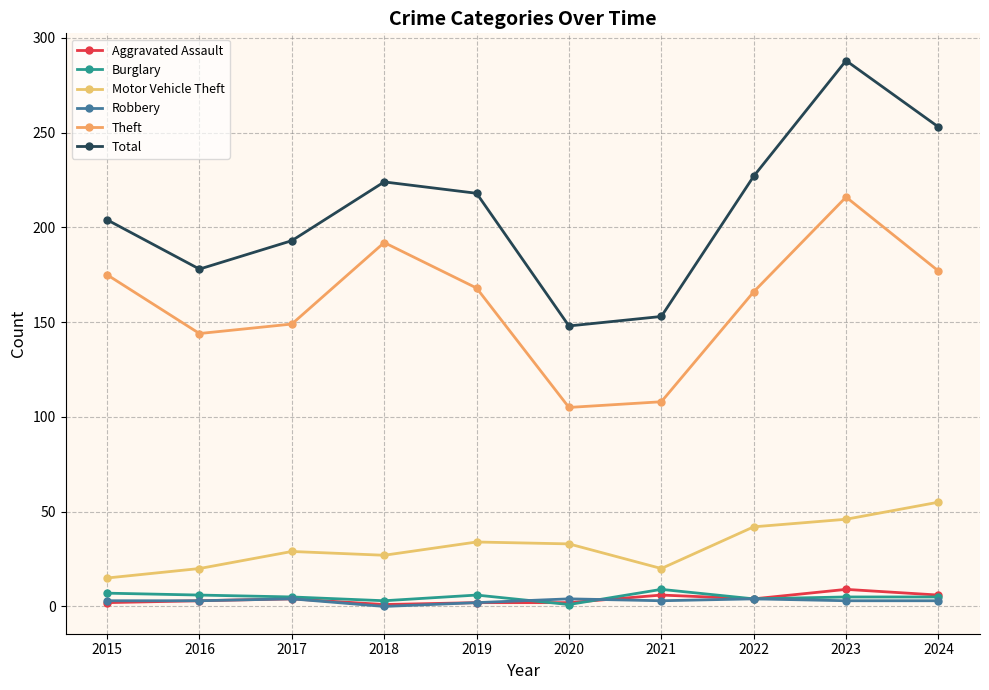

What value does the Theft series have at 2023, to the nearest 50?

200